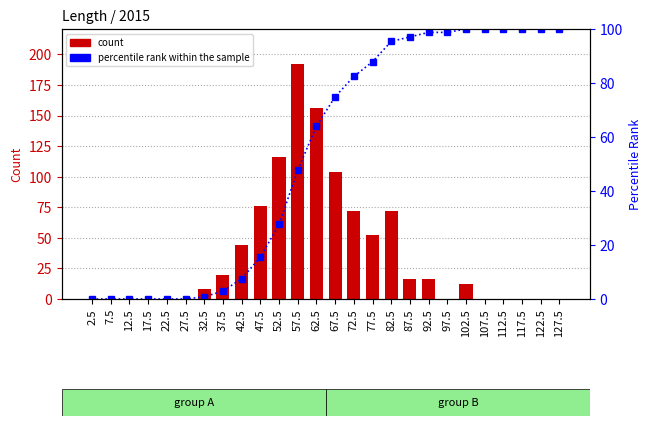

Rank the series by their maximum value, from lowest to highest.

percentile rank within the sample, count